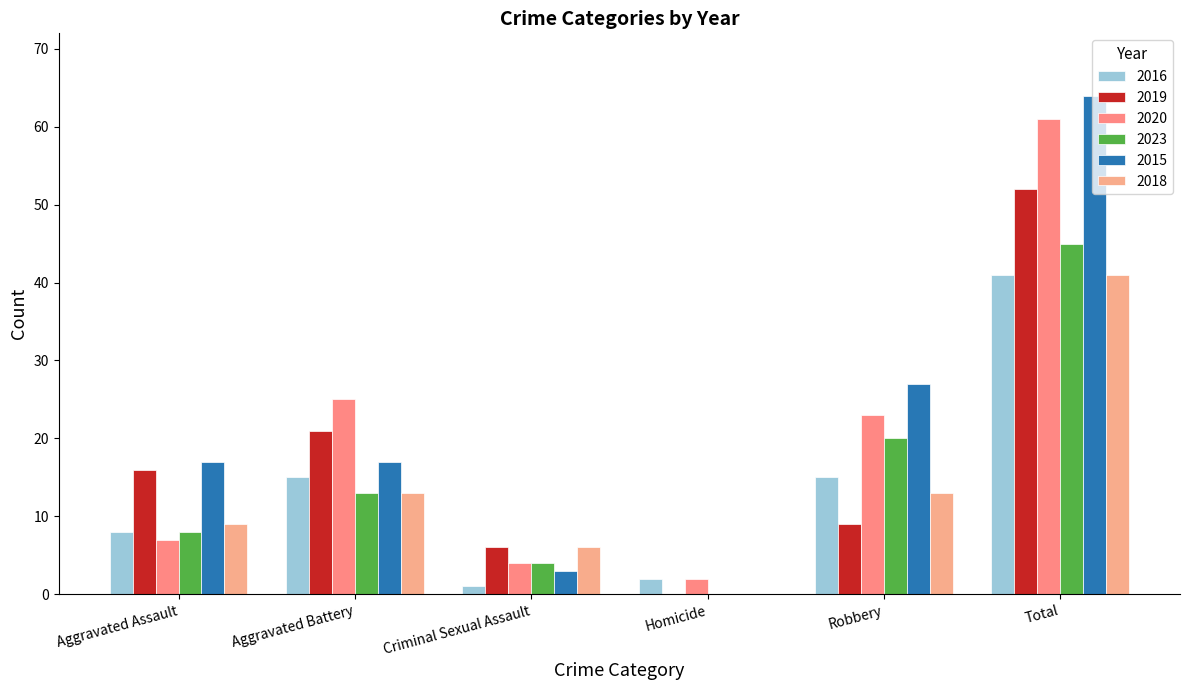

The 2020 series shows 83 at Total. True or false?

False